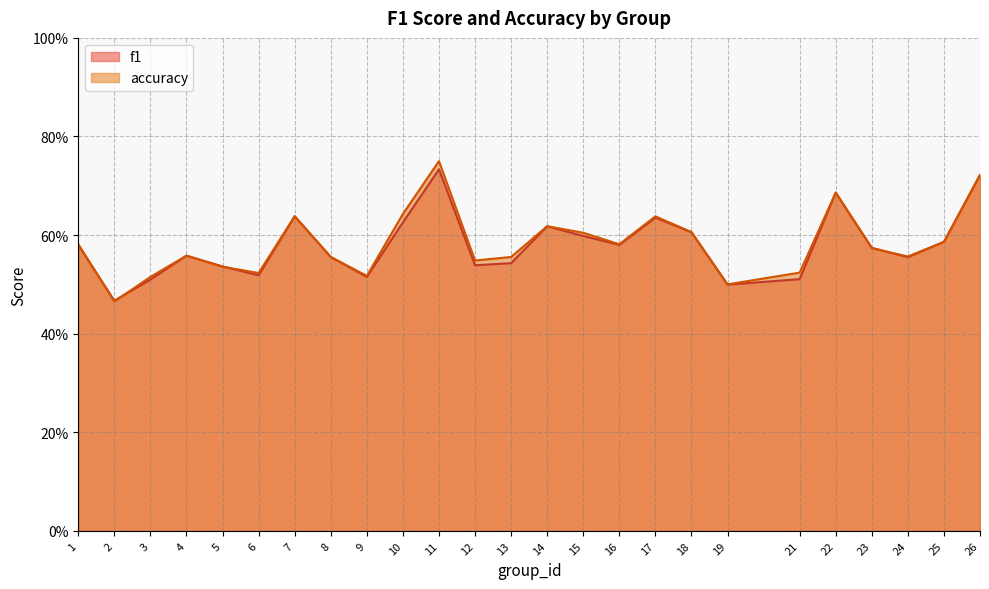

At which label does f1 reach its minimum?

2